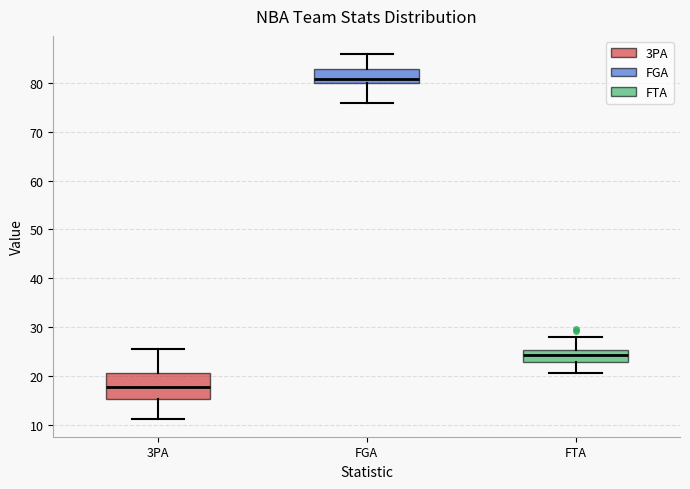

Which box is the tallest, from its lower edge to its upper edge?

3PA